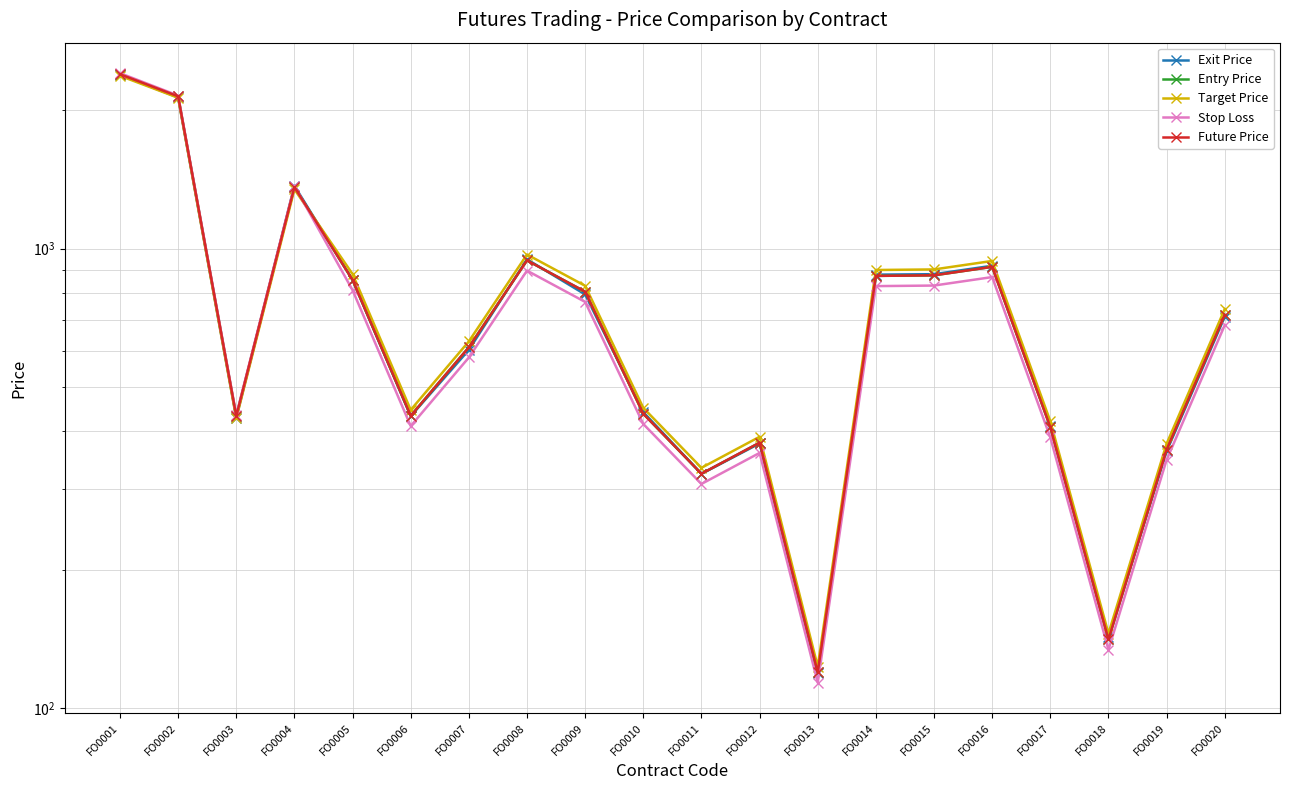

What is the total value across all series at FO0018?

703.3